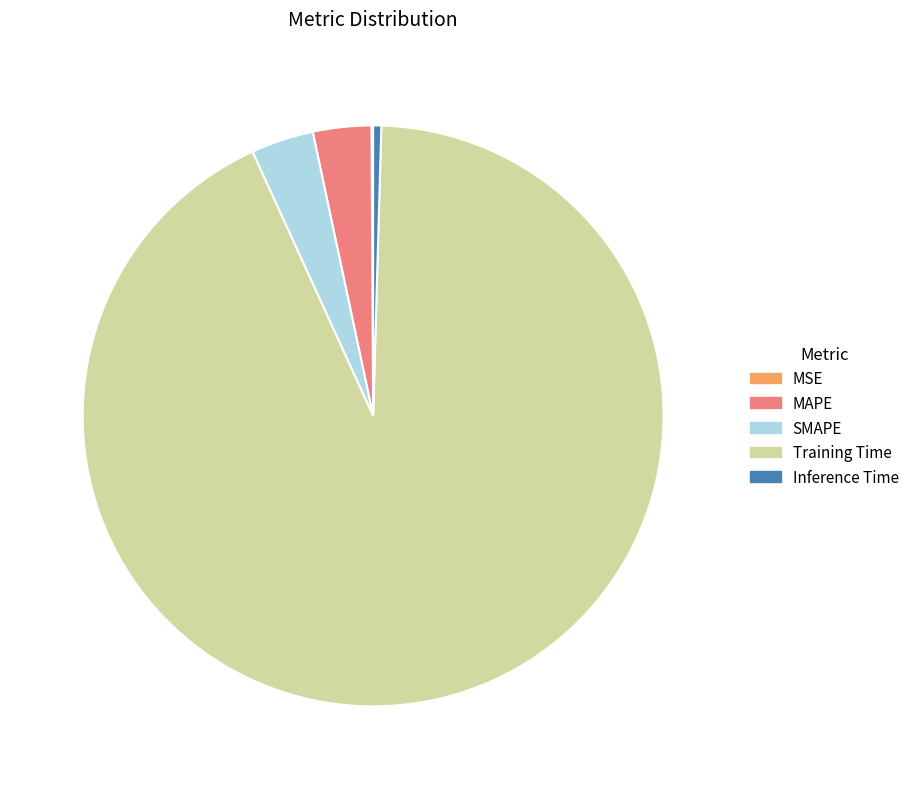

Does any single category account for the majority?

Yes